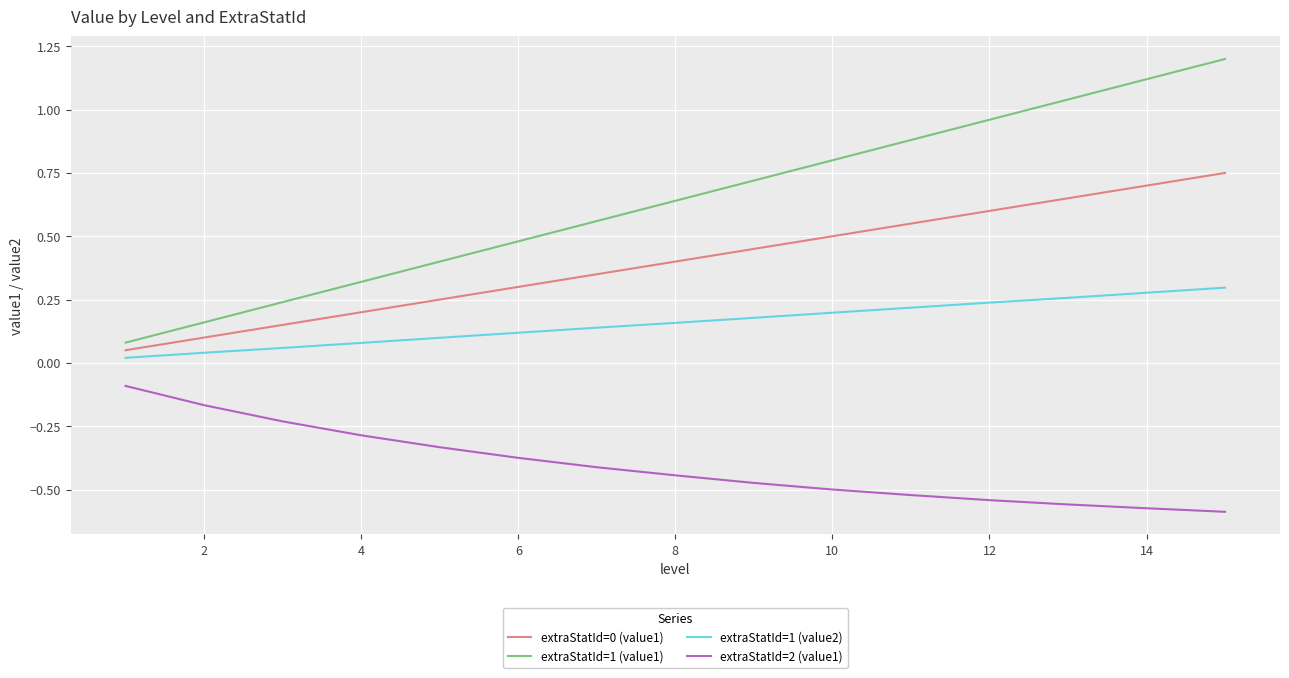

True or false: extraStatId=0 (value1) has more than 1 points higher than both neighbors.

False